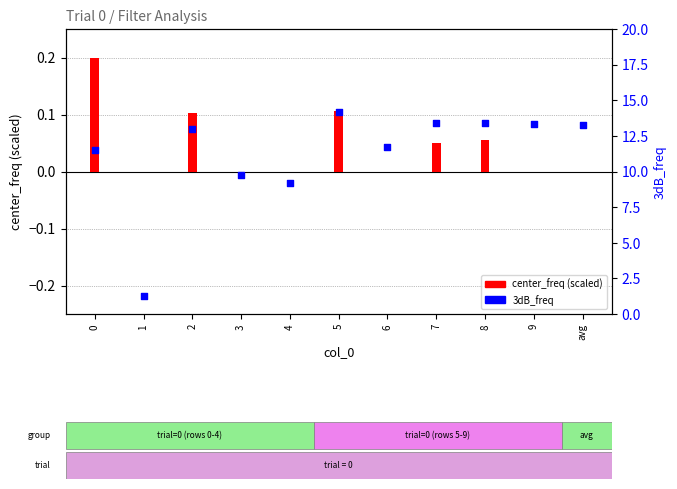

Which series contains the highest Y value?

3dB_freq